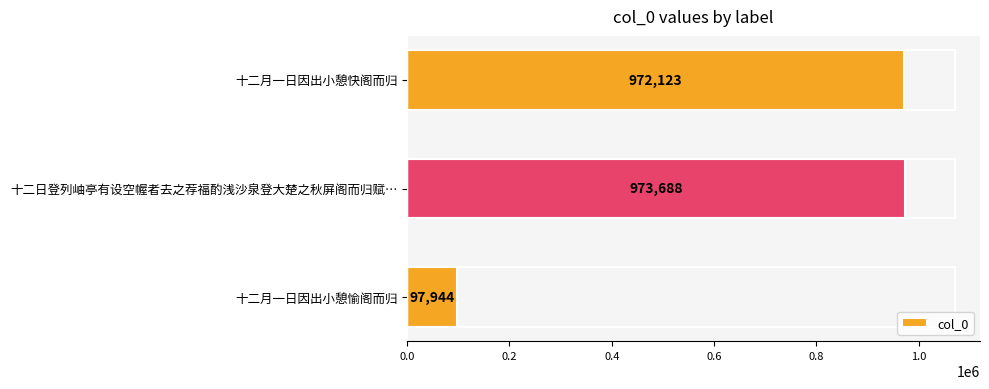

What is the difference between the maximum and minimum values?

875744